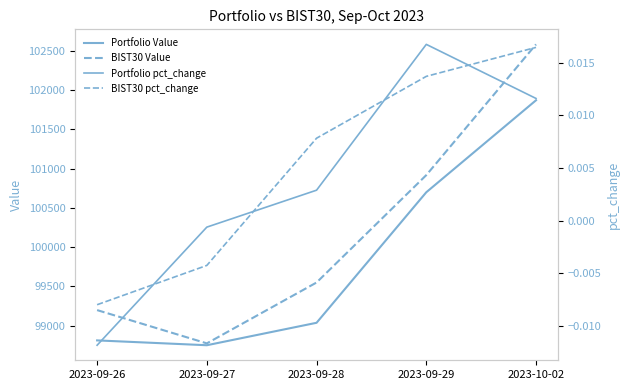

What is the label of the 5th point from the right?

2023-09-26